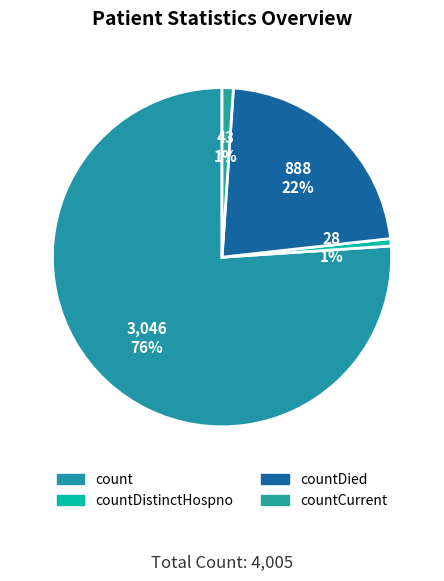

Rank the categories by value from lowest to highest.

countDistinctHospno, countCurrent, countDied, count